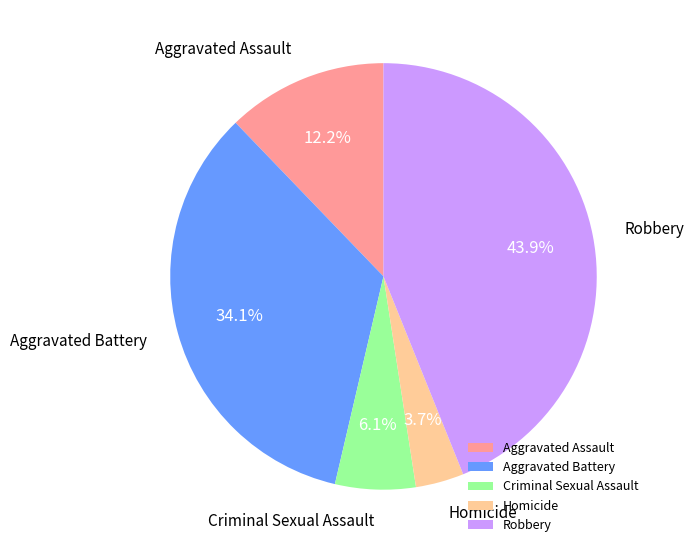

Count the number of slices in the pie.

5